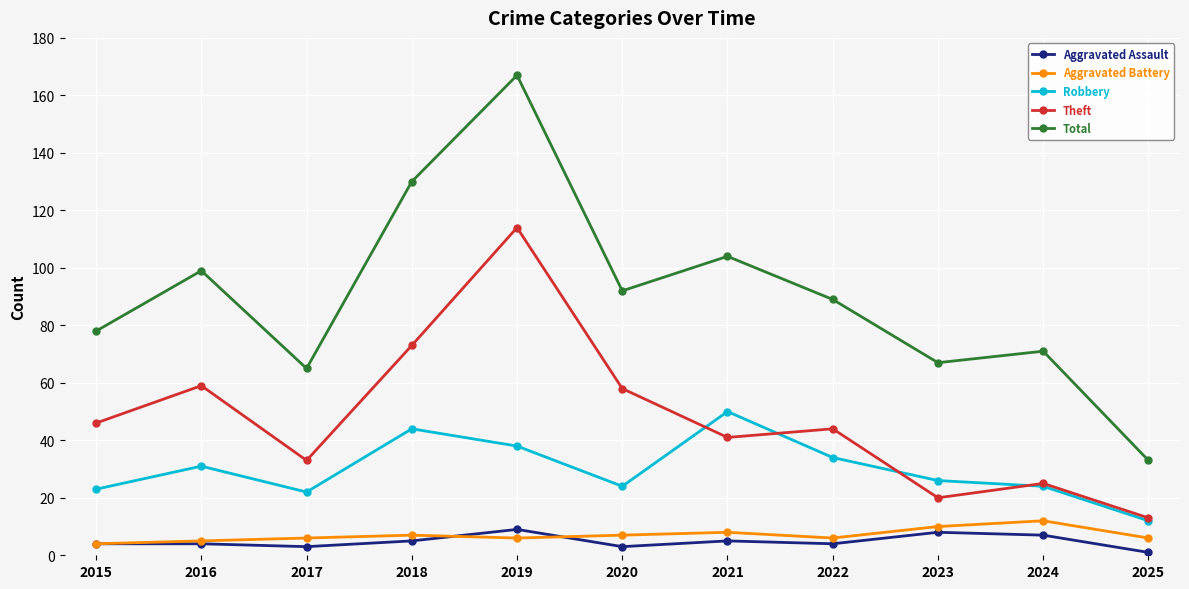

Between 2018 and 2021, which series saw the biggest shift?

Theft